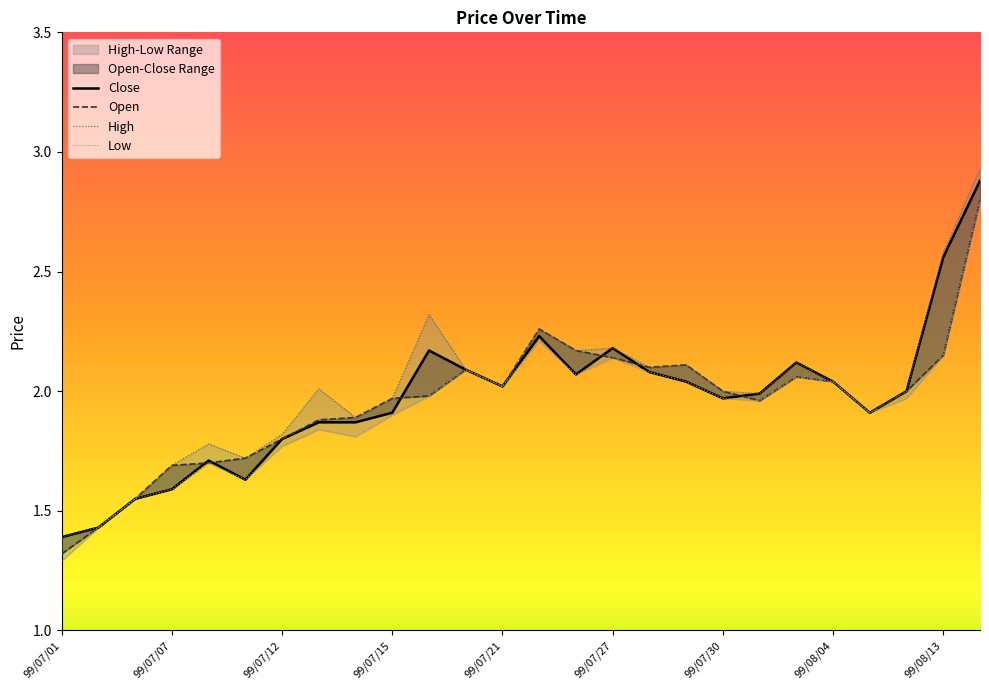

Which label corresponds to the largest value in the chart?

99/08/16